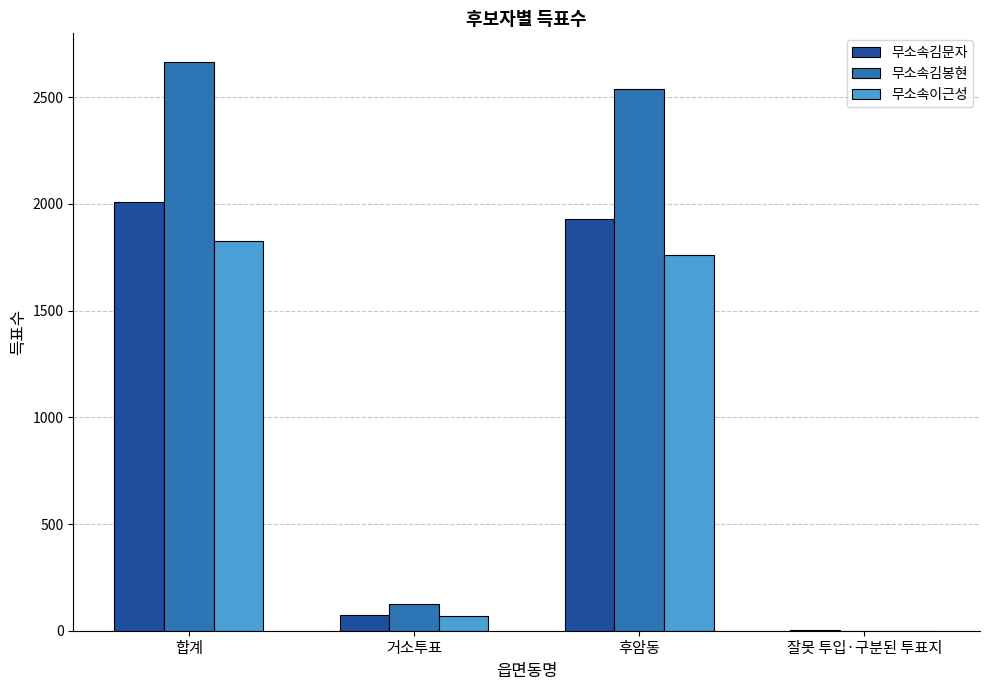

What are all the series names shown in the legend?

무소속김문자, 무소속김봉현, 무소속이근성